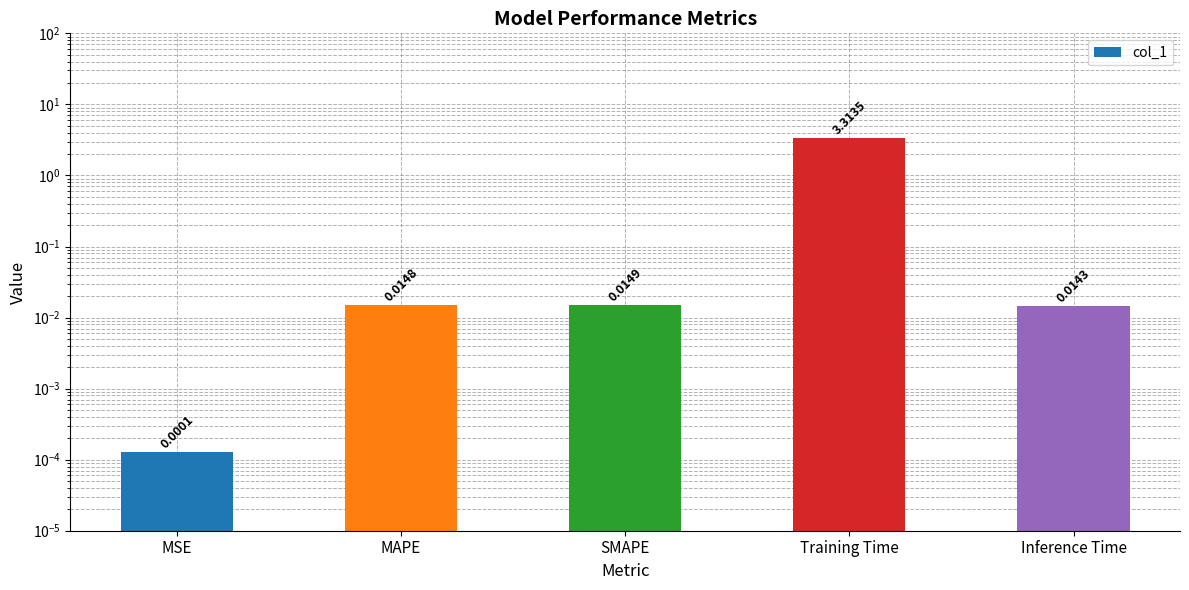

Reading left to right, transcribe all the data shown in this chart.

0.0	0.0	0.0	3.3	0.0